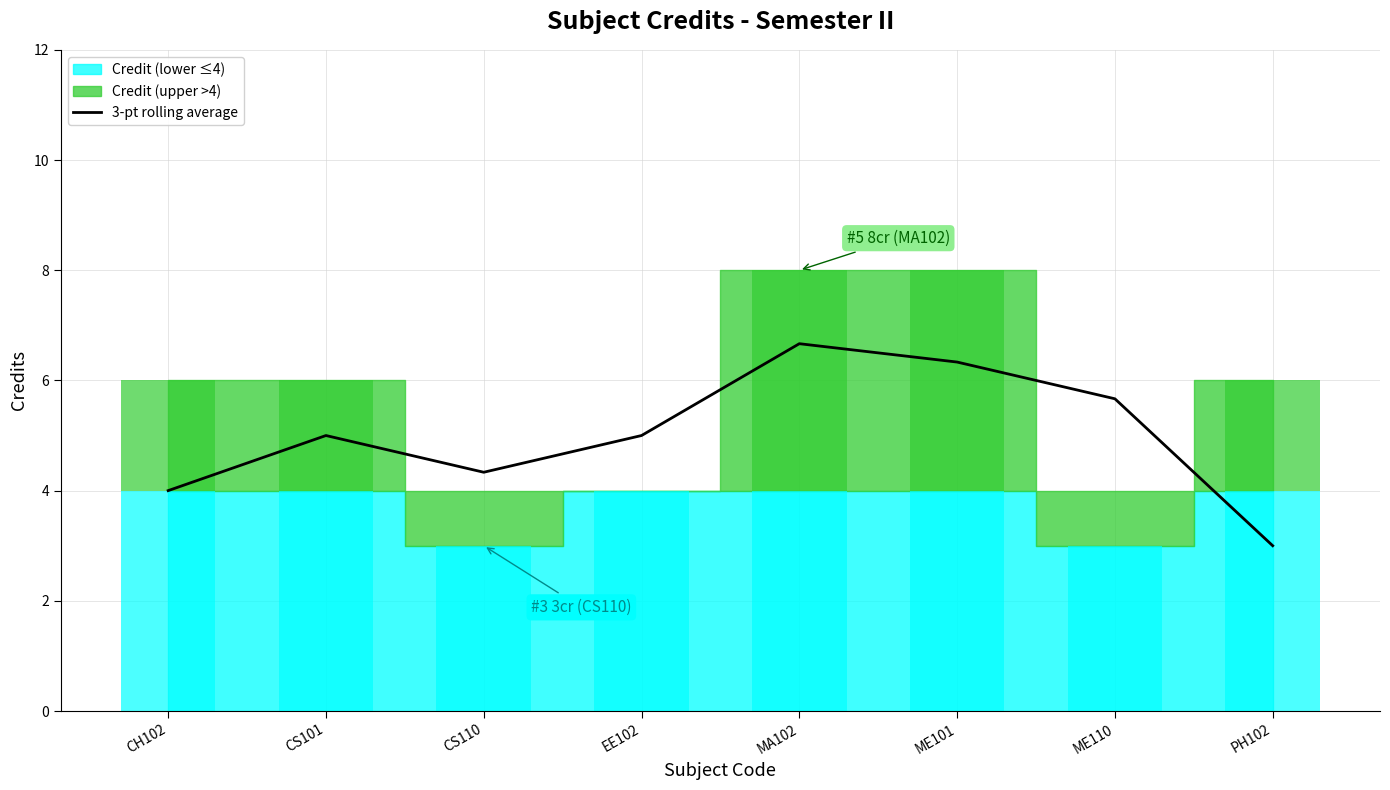

The chart shows a value of 6.7 at MA102. True or false?

True